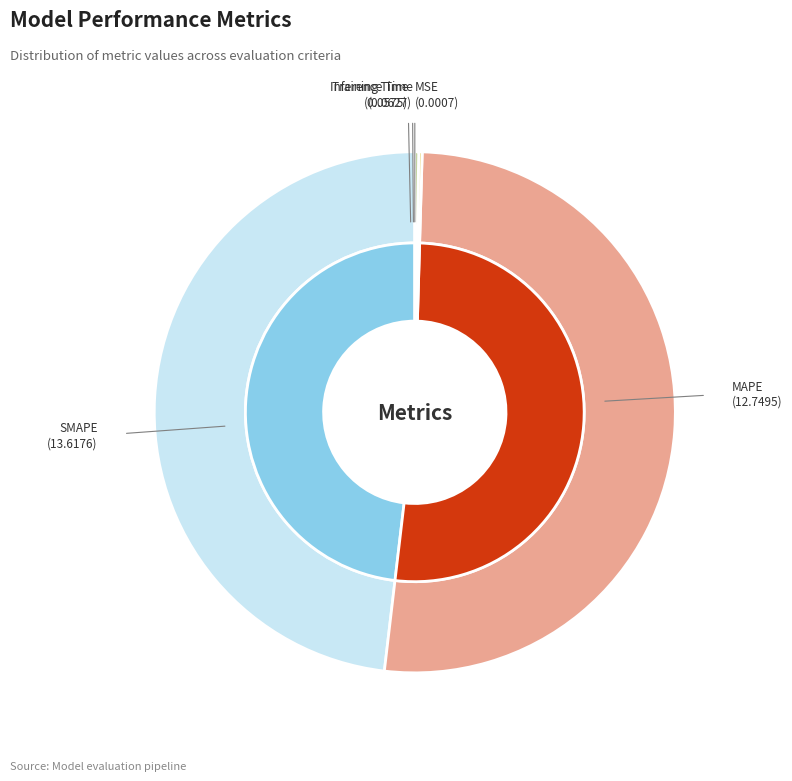

To the nearest percent, what is the difference between the MAPE and MSE slice percentages?

48%